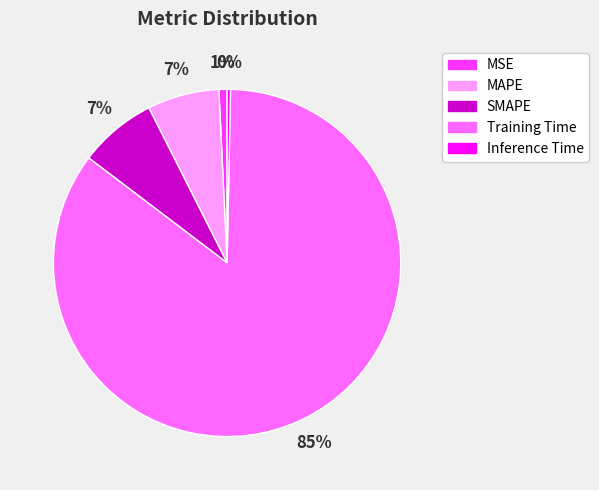

To the nearest percent, what is the combined percentage of MAPE and Training Time?

92%